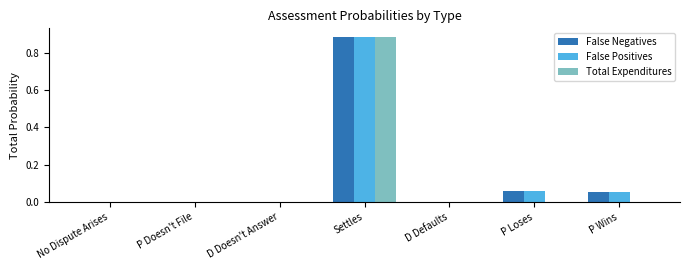

Is the value of False Positives at P Loses greater than the value of Total Expenditures at P Doesn't File?

Yes